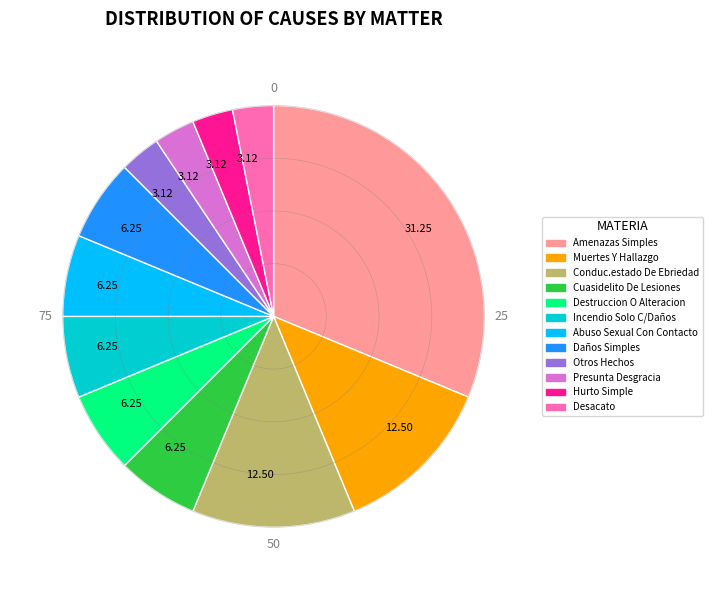

Is there any slice that represents more than half of the pie?

No